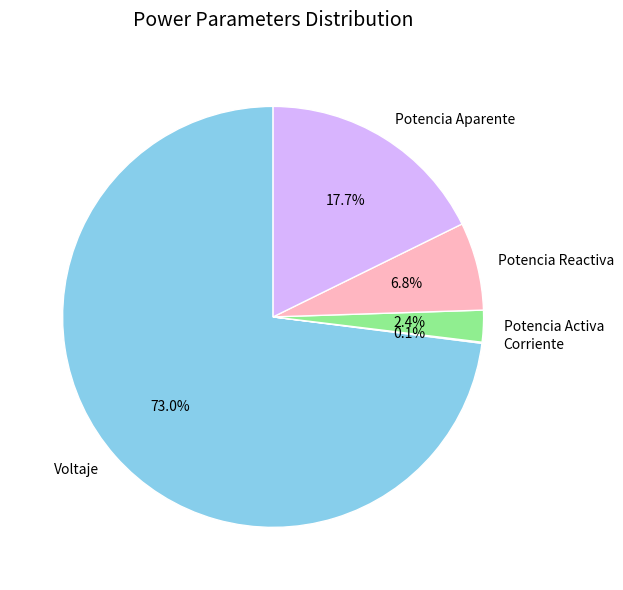

Combined, what portion of the pie is Potencia Aparente and Potencia Reactiva?

24.5%